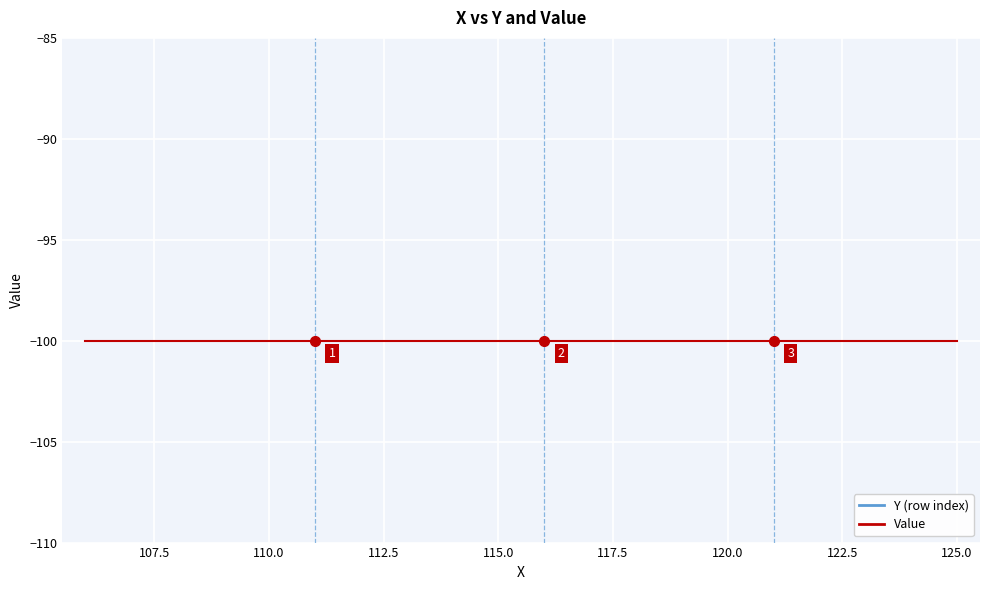

Count the number of categories in the chart.

20